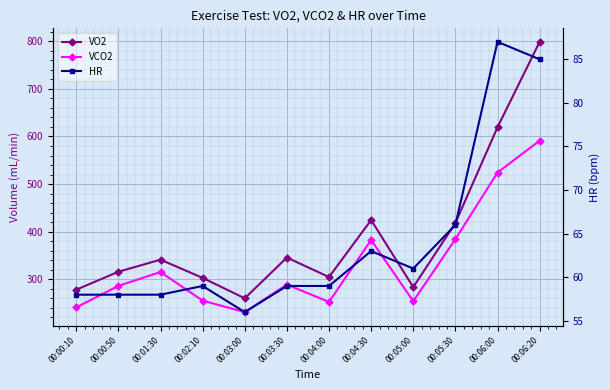

What is the smallest value displayed?

56.0